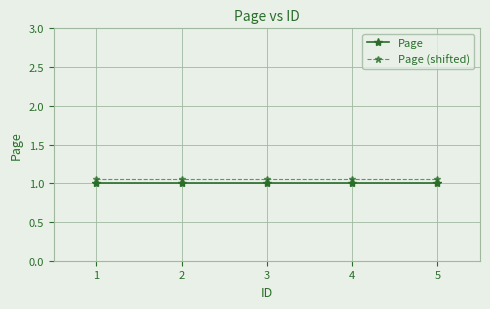

Is the value of Page at 1 greater than the value of Page (shifted) at 2?

No